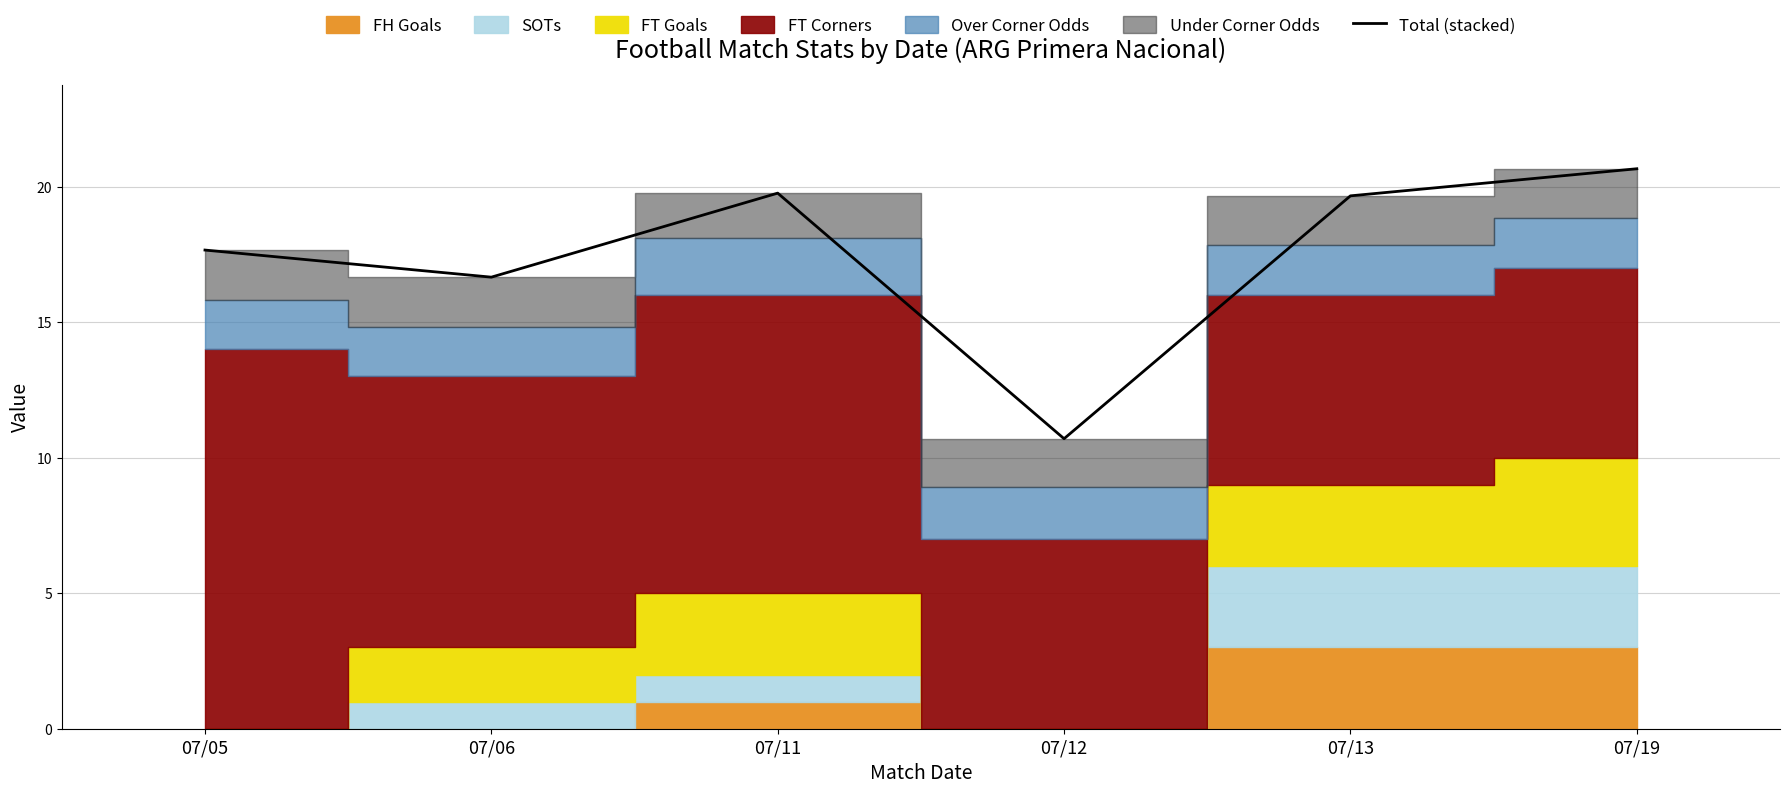

Where is the first local minimum?

07/06